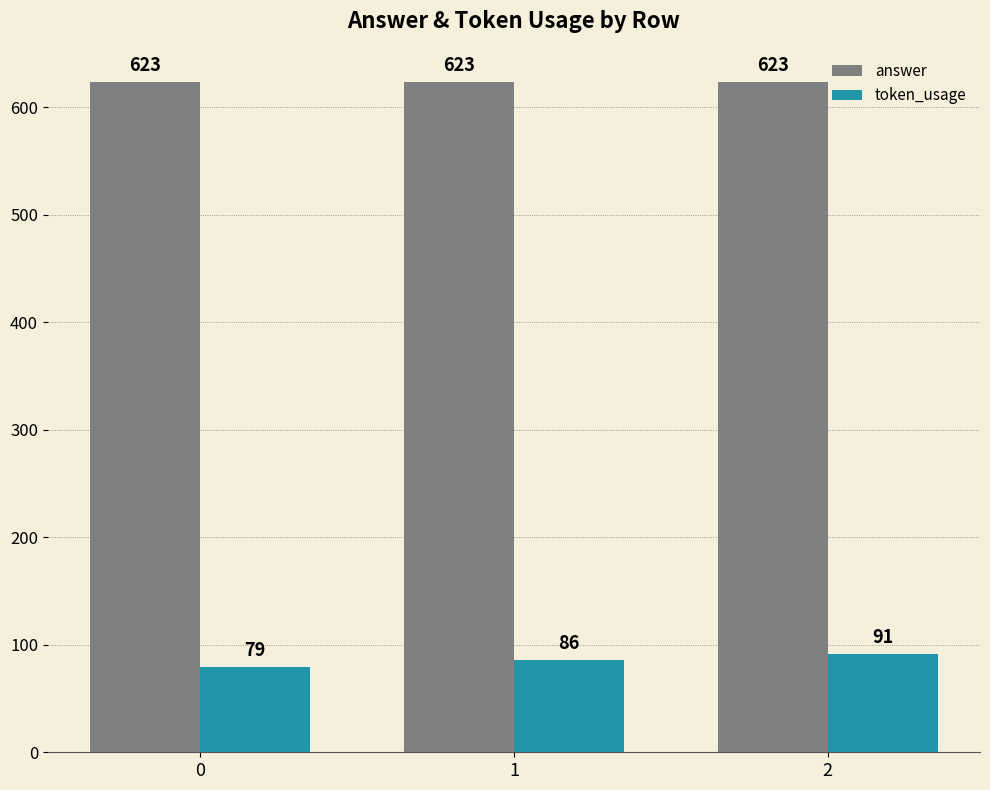

At which label does token_usage reach its peak?

2